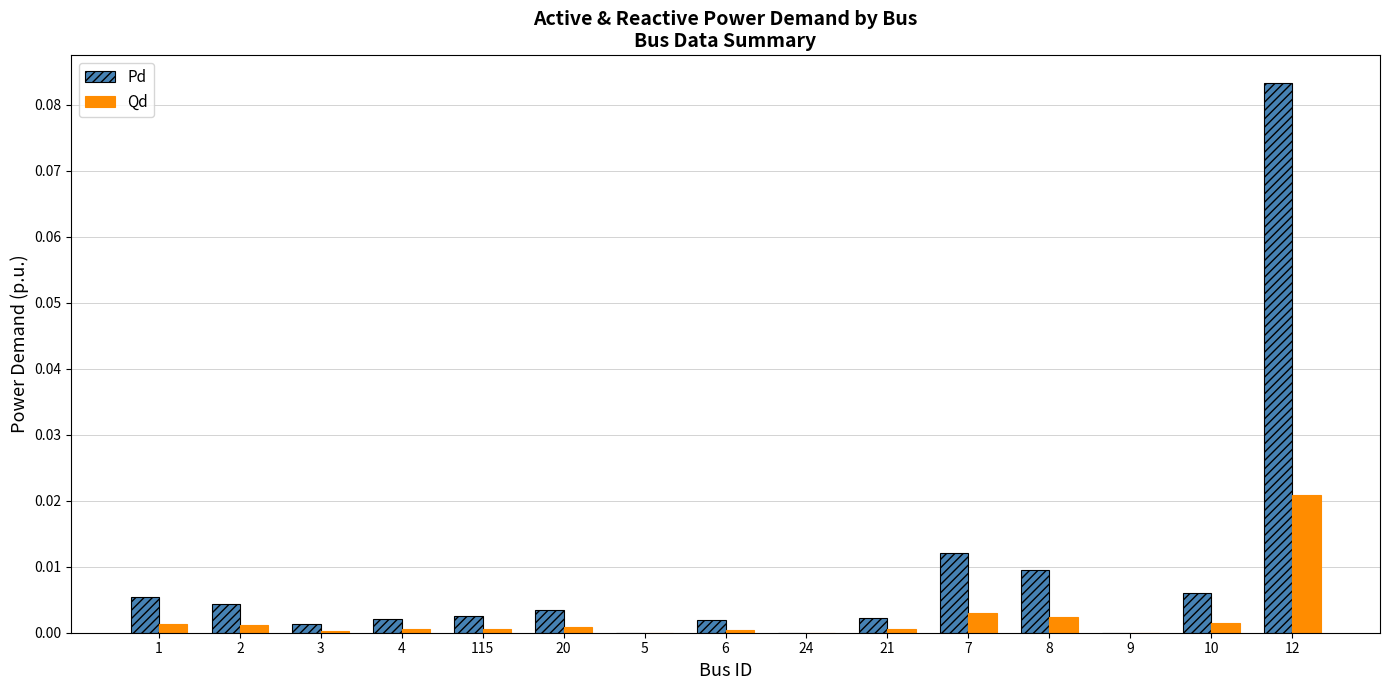

Which series has the widest spread of values?

Pd